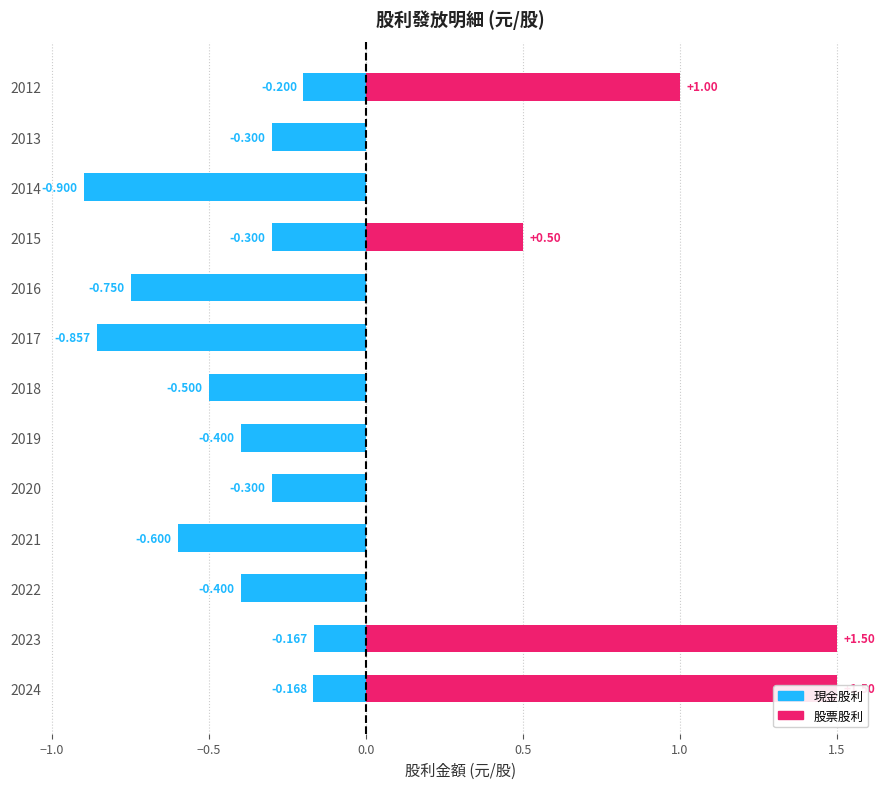

List the series in order of their overall mean, highest first.

股票股利(盈餘), 現金股利(盈餘)